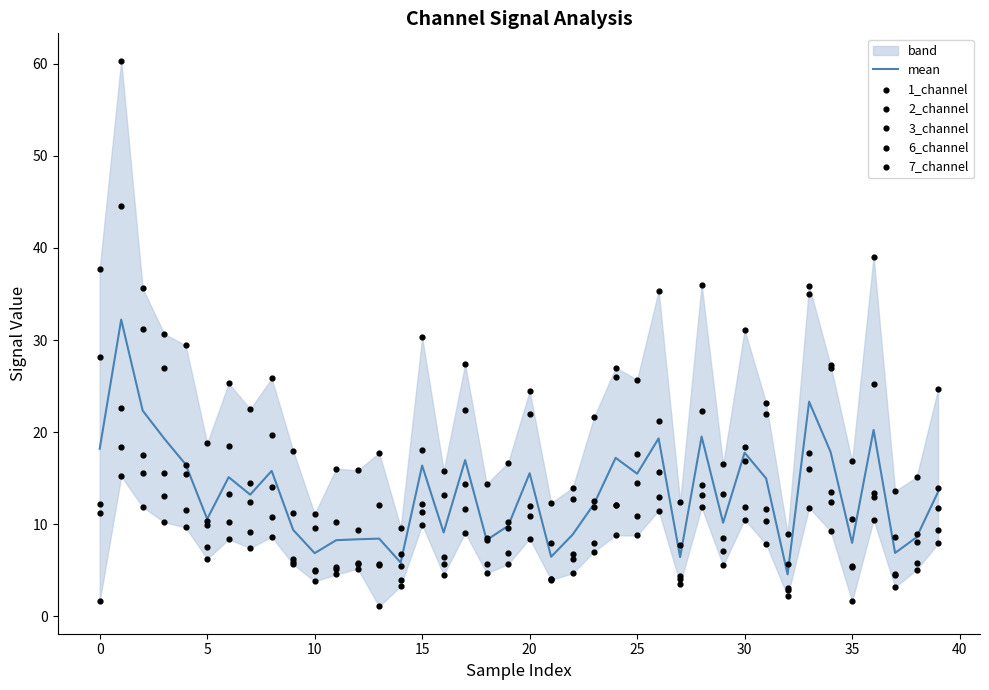

At how many categories does at least one series exceed 37?

3